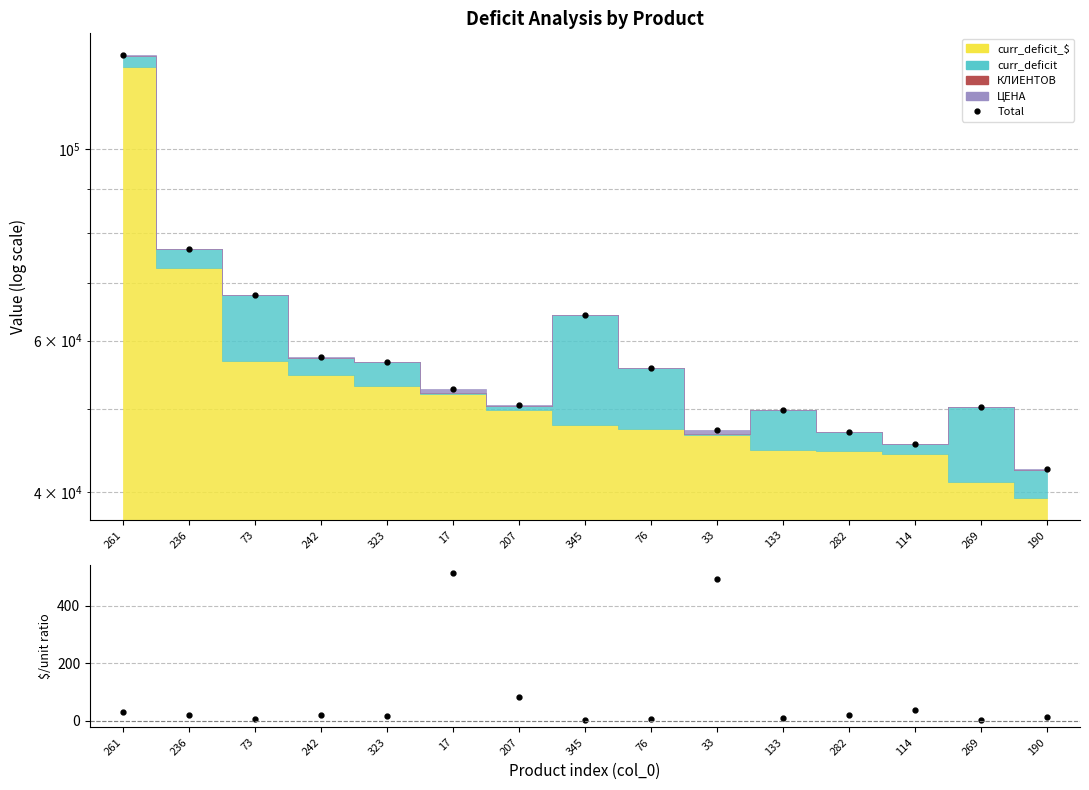

Which series has the largest total across all categories?

Total